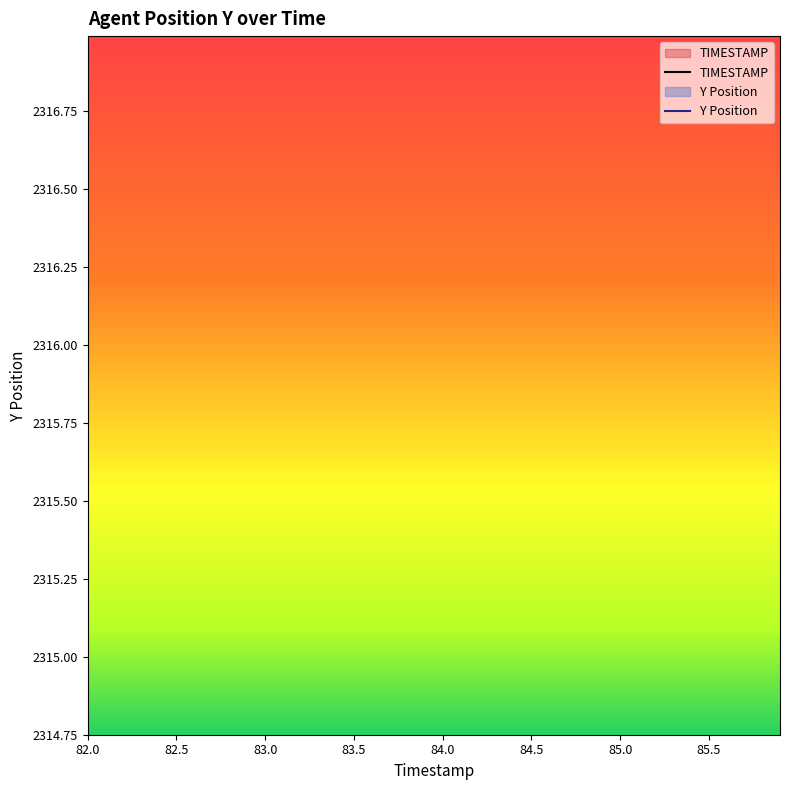

Is this an area chart (filled region under the line)?

No